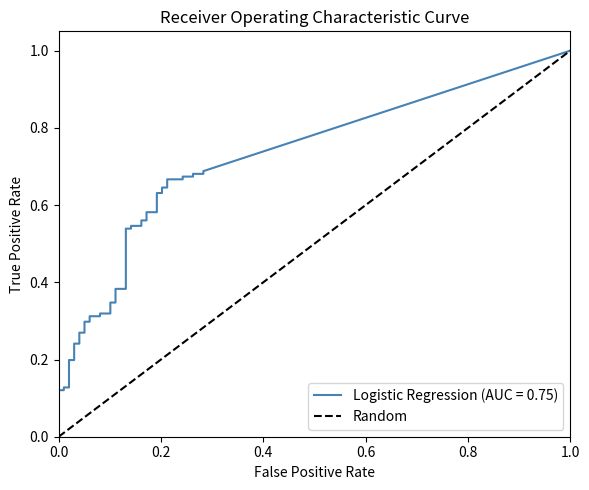

Which has a higher value, 1.0 or 0.0?

1.0